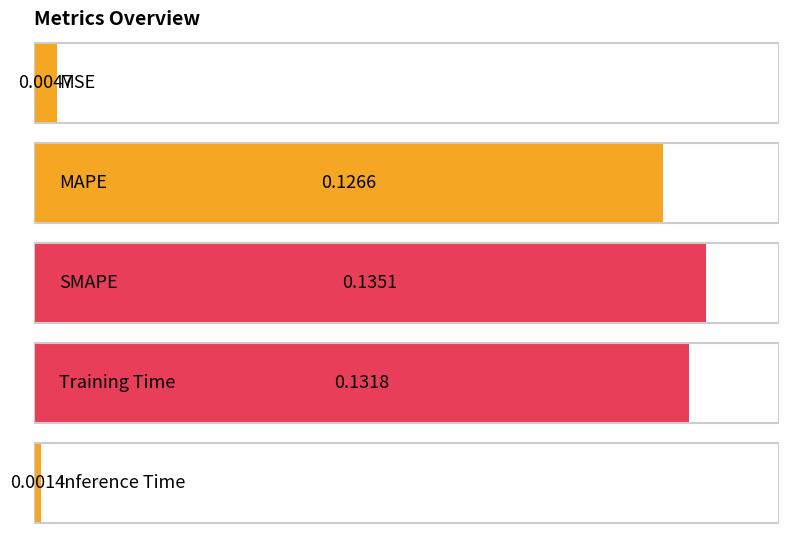

Are the bars horizontal?

Yes